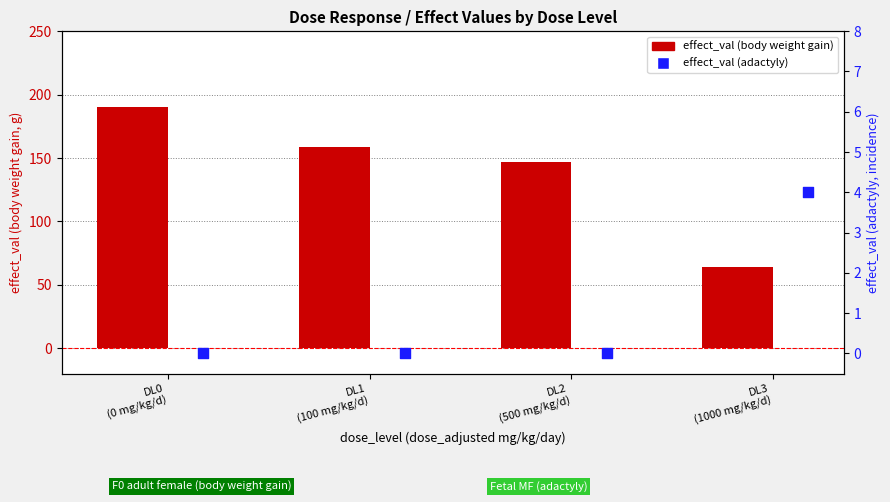

At which category is the sum across all series the highest?

DL0
(0 mg/kg/d)